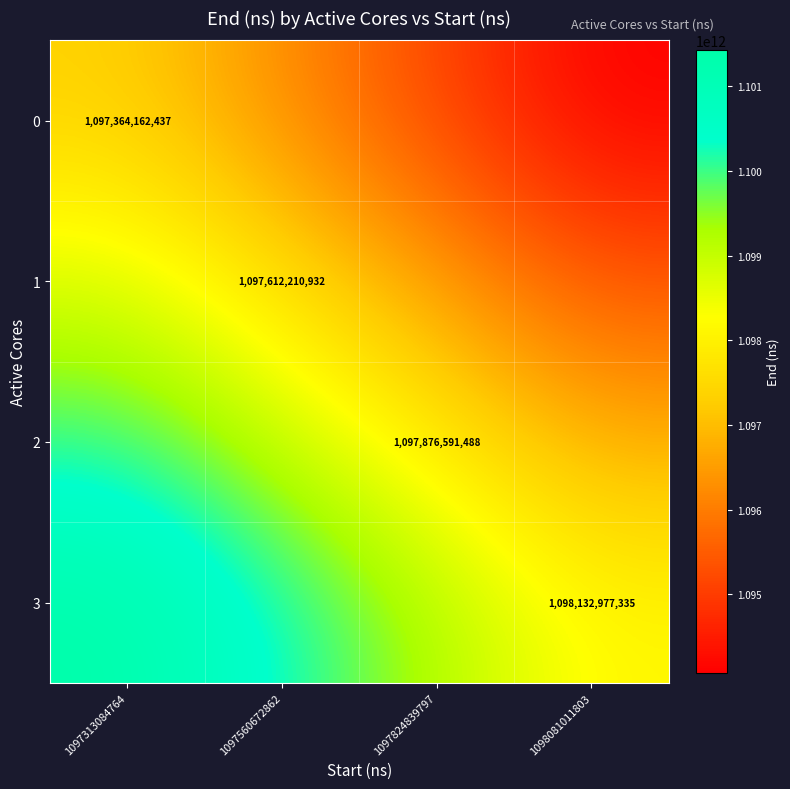

True or false: 2 has a value of 1100072344671.0 at 1097313084764.

True